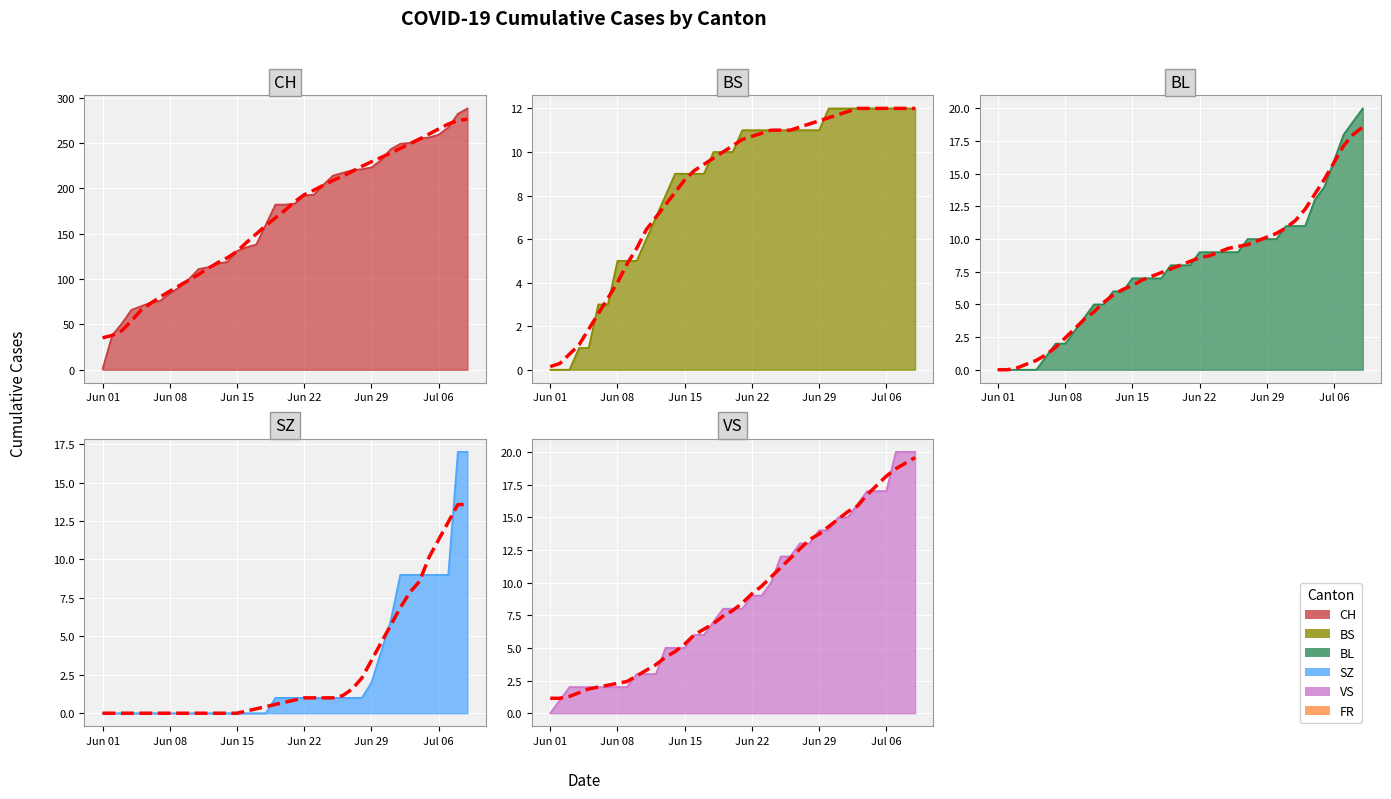

The value of VS at Jun 15 is 5. True or false?

True